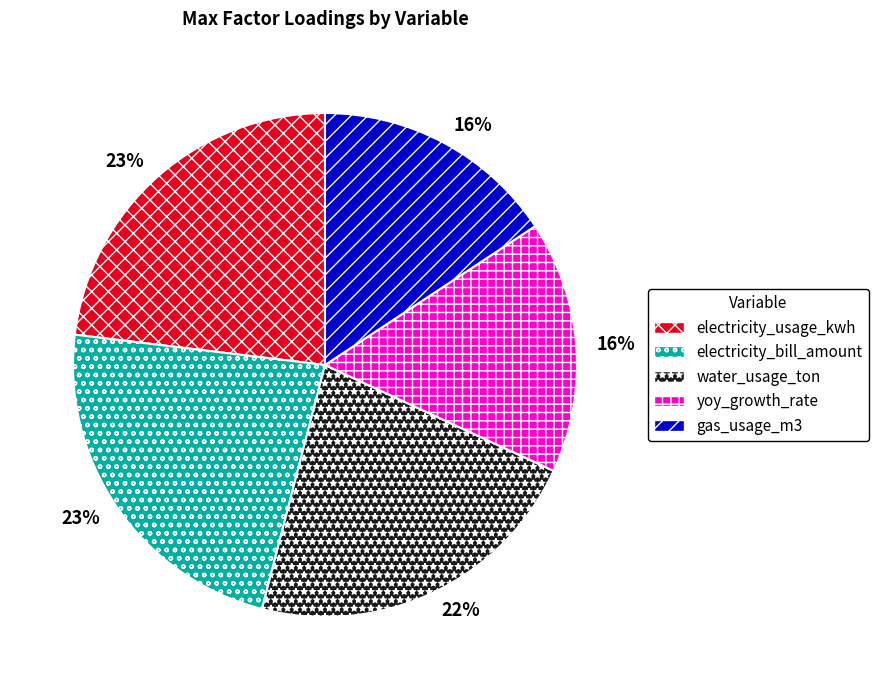

The gas_usage_m3 slice represents 16% of the pie. True or false?

True